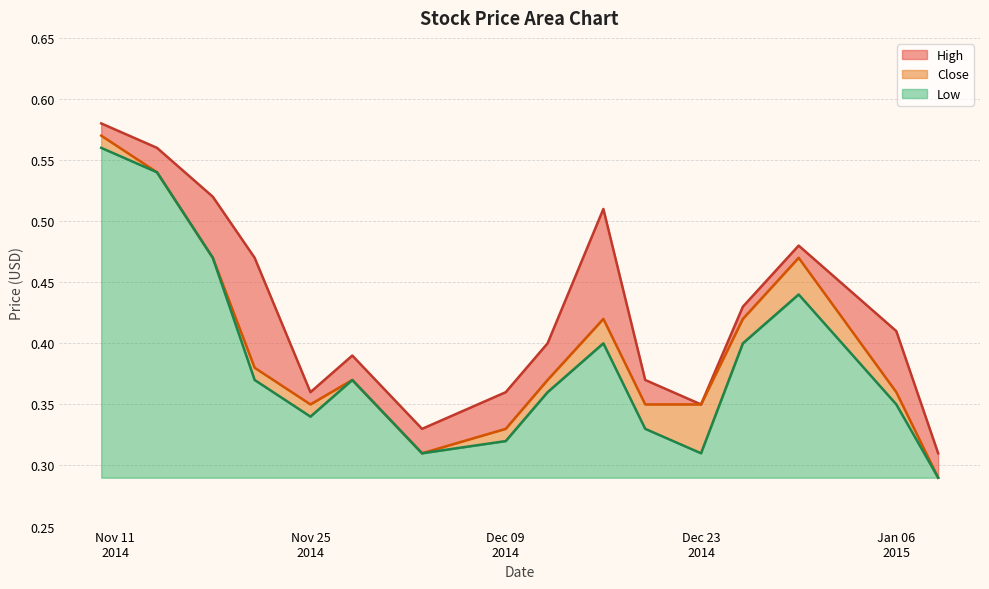

What are all the series names shown in the legend?

High, Close, Low